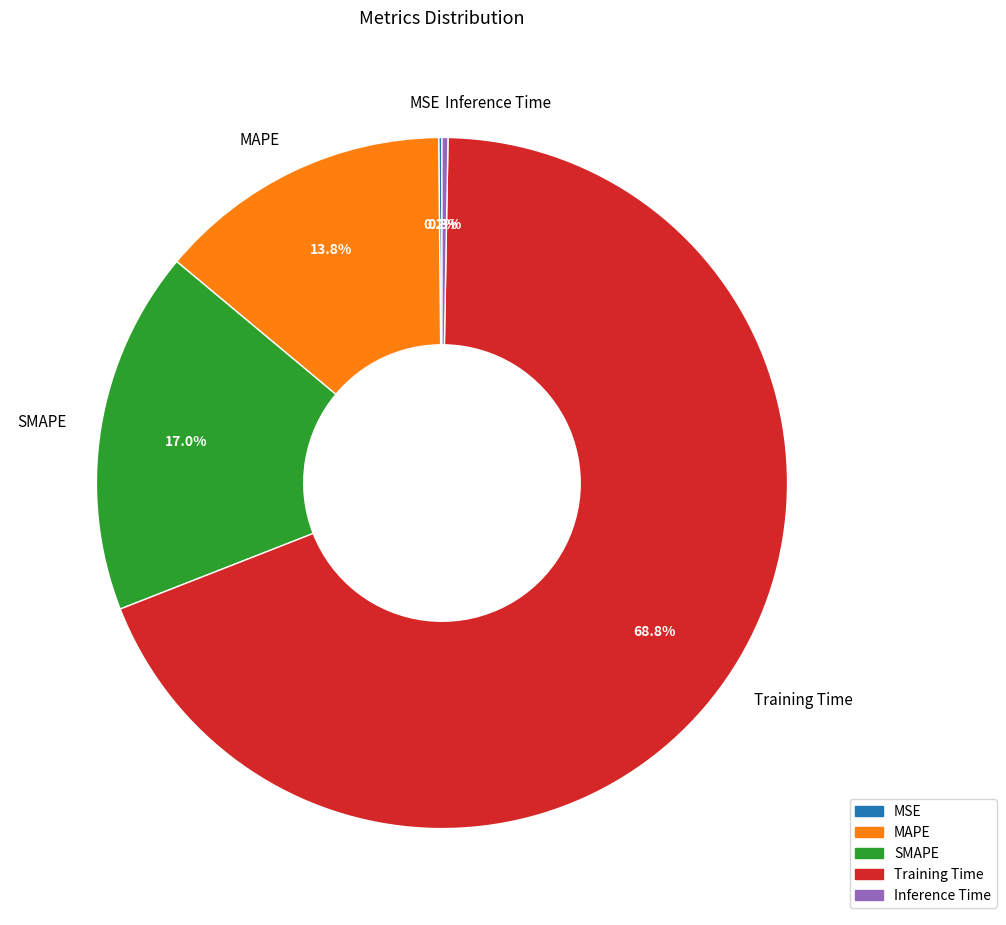

Which category has the biggest portion of the pie?

Training Time